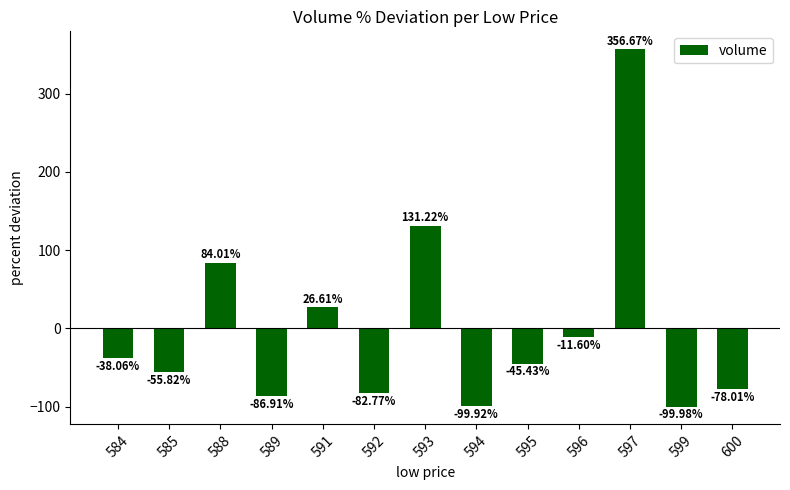

List the labels in order of value, smallest first.

599, 594, 589, 592, 600, 585, 595, 584, 596, 591, 588, 593, 597